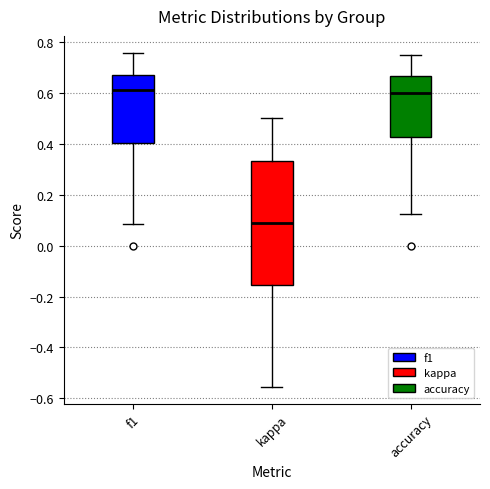

Where is the lower edge of the box for accuracy on the y-axis? The values are not printed on the chart, so give them approximately, as read against the axis.

0.42